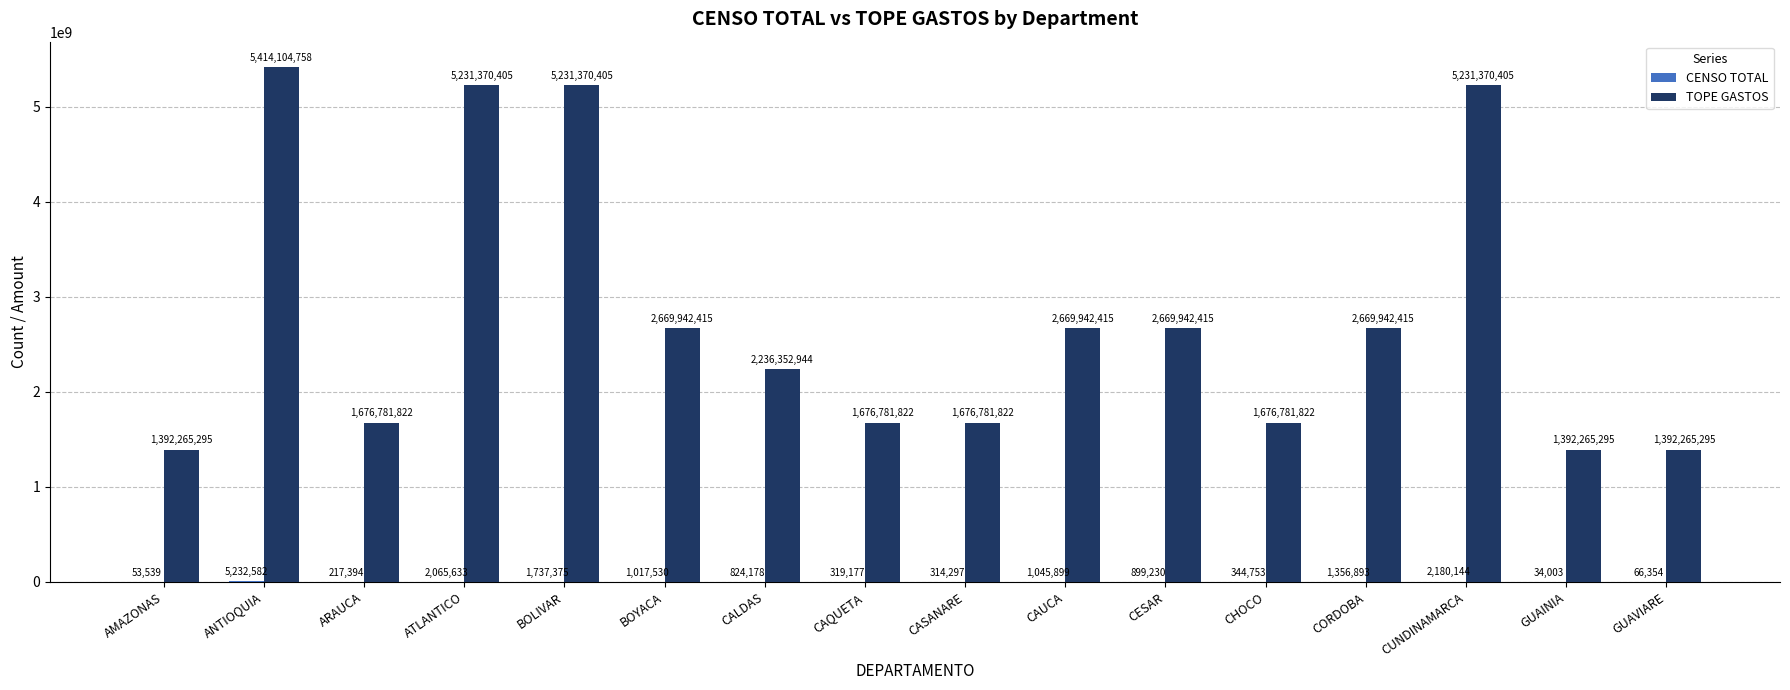

What is the total value across all series at AMAZONAS?

1392318834